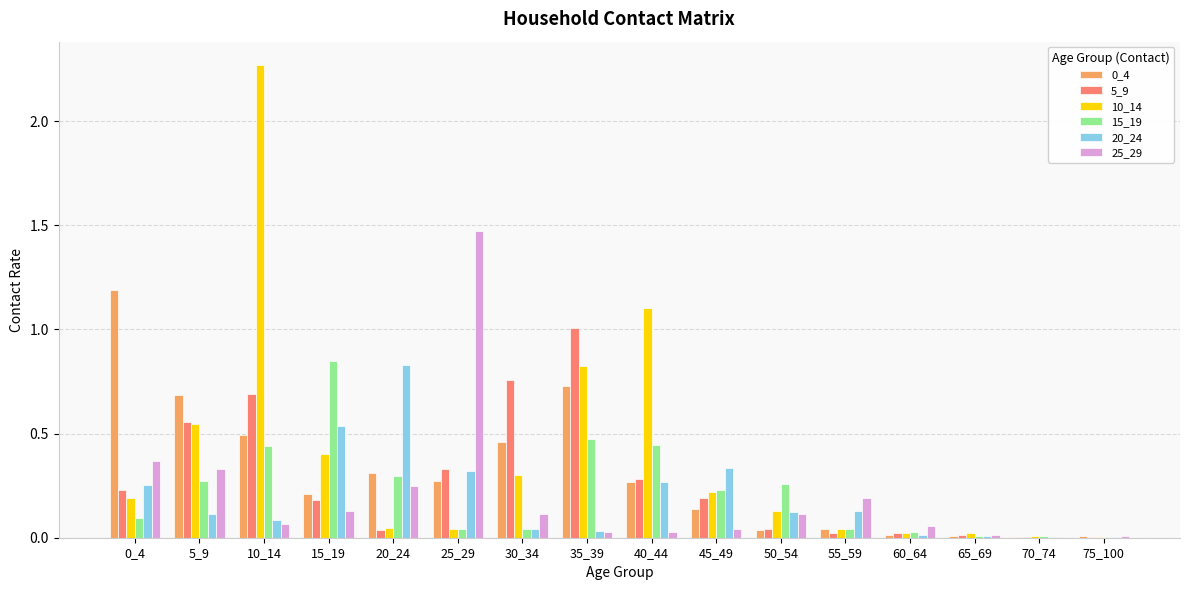

At which label is 10_14 closest to 1?

40_44